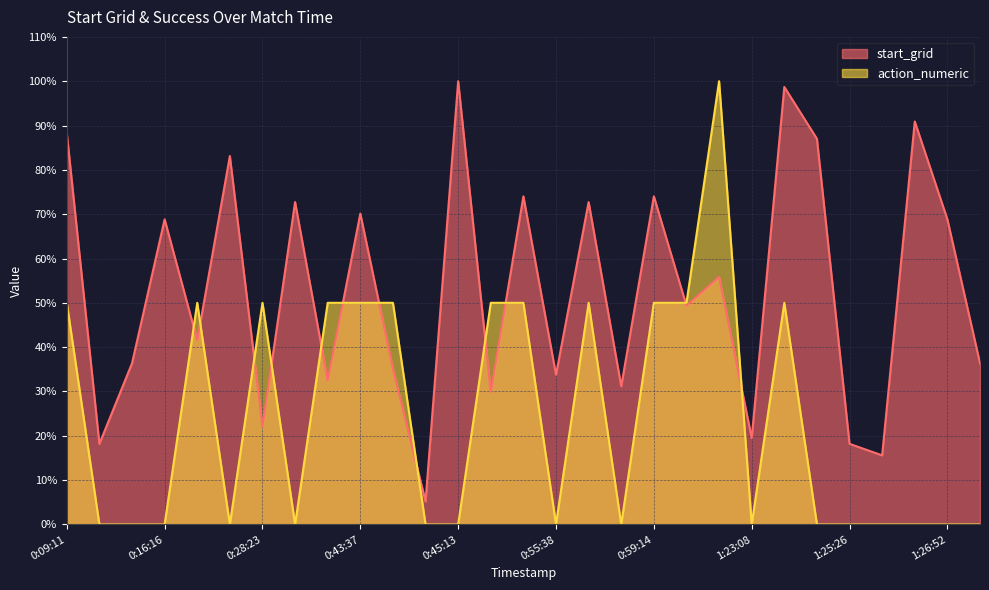

True or false: start_grid and action_numeric intersect in this chart.

True